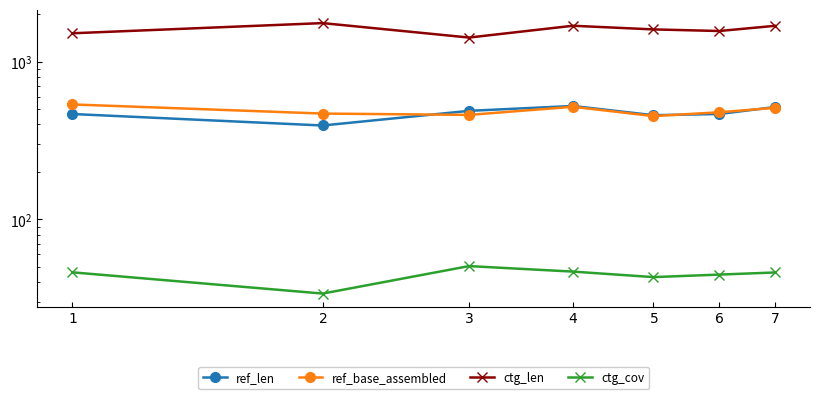

What is the sum of the ctg_len values at $4$ and $1$?

3208.0